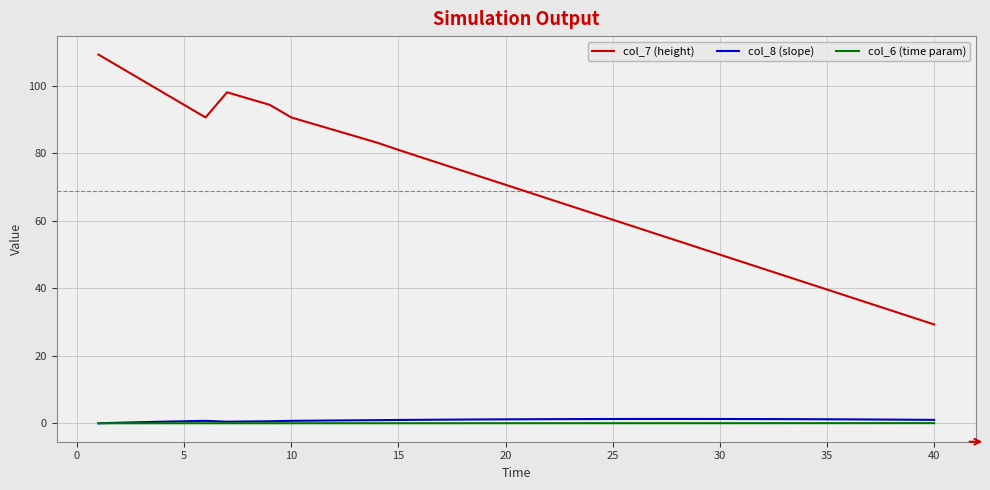

Which series has the largest total across all categories?

col_7 (height)